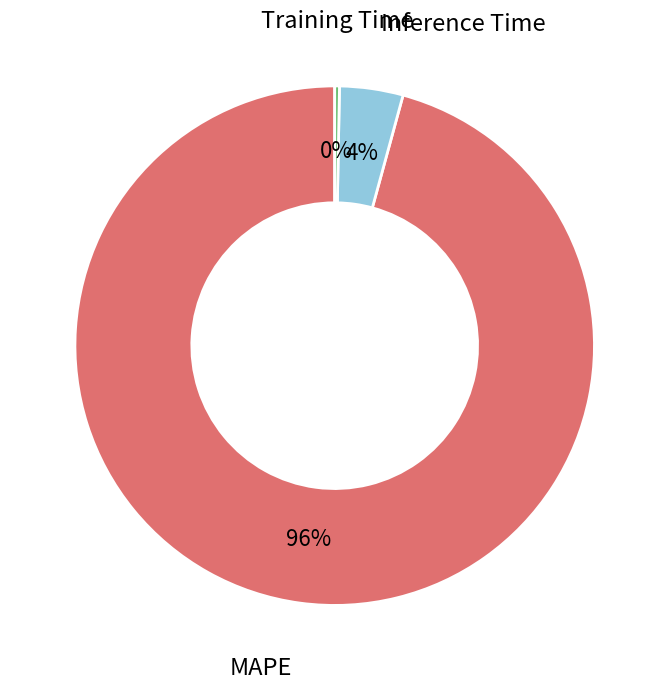

Is the sum of Inference Time and Training Time greater than half?

No